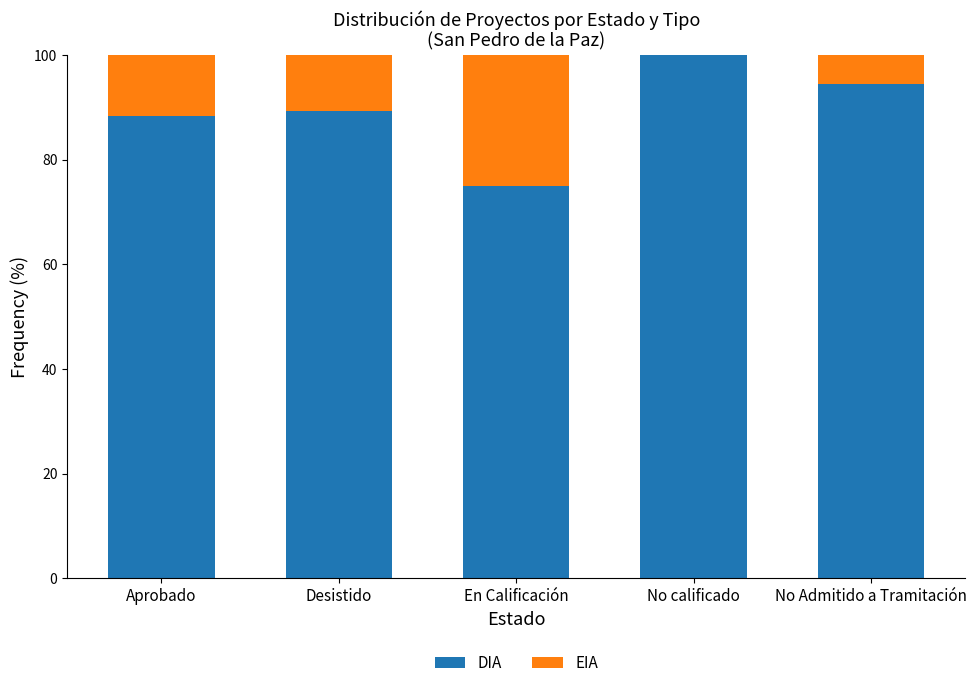

What is the total value across all series at En Calificación?

100.0